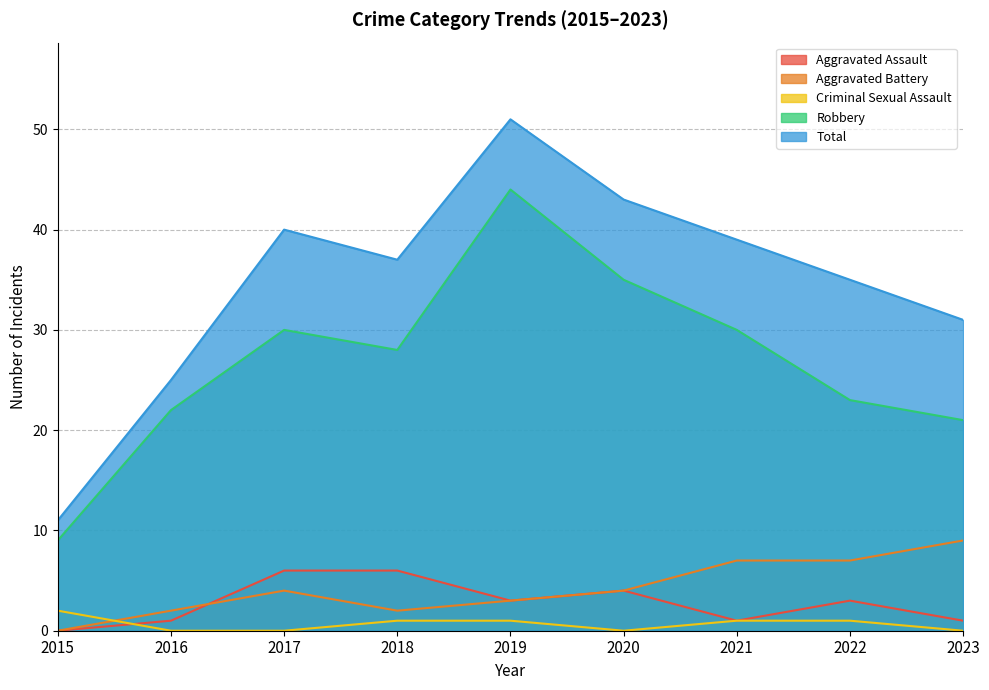

What is the difference between the maximum and second lowest values in the Criminal Sexual Assault series?

2